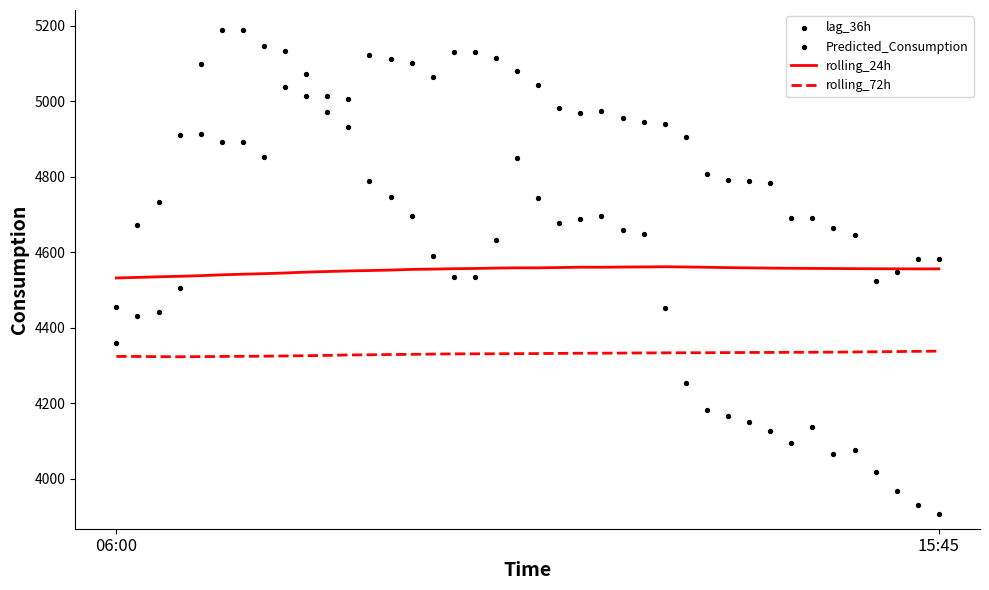

Is the value of lag_36h at 22 greater than the value of rolling_24h at 3?

Yes